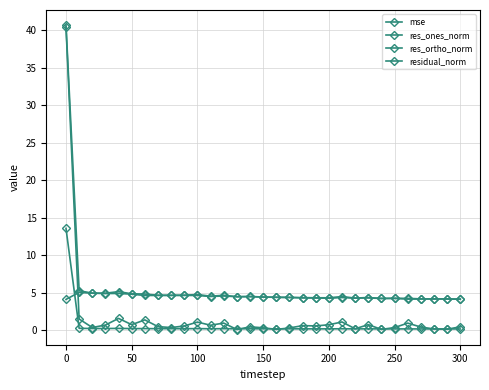

What is the difference between the maximum and minimum values in the res_ones_norm series?

40.4